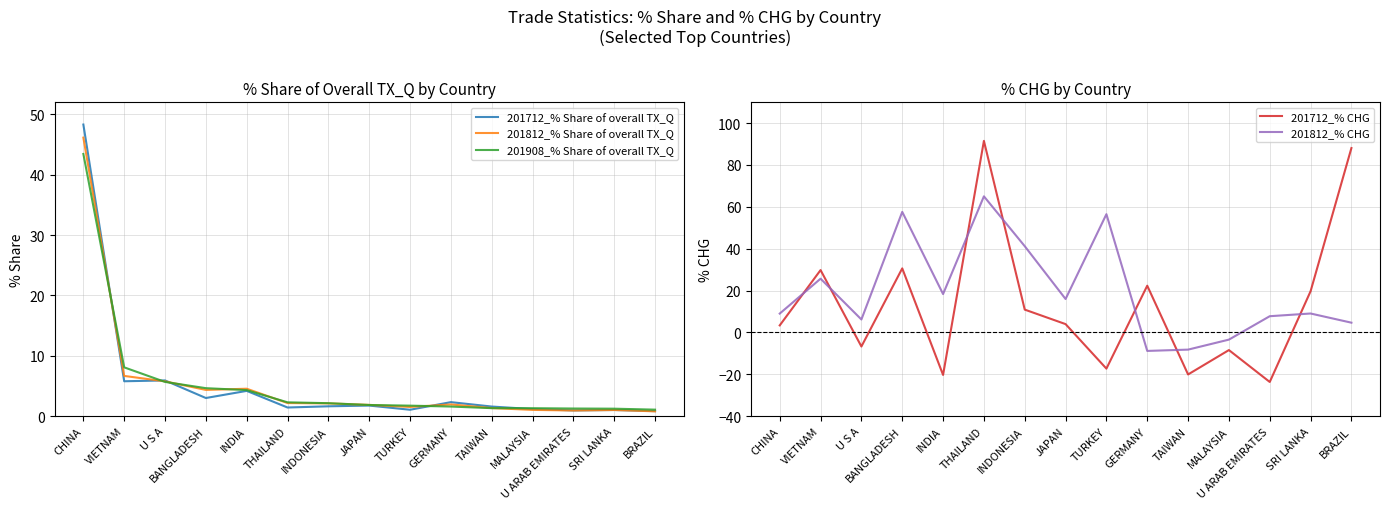

At which category is the sum across all series the highest?

THAILAND